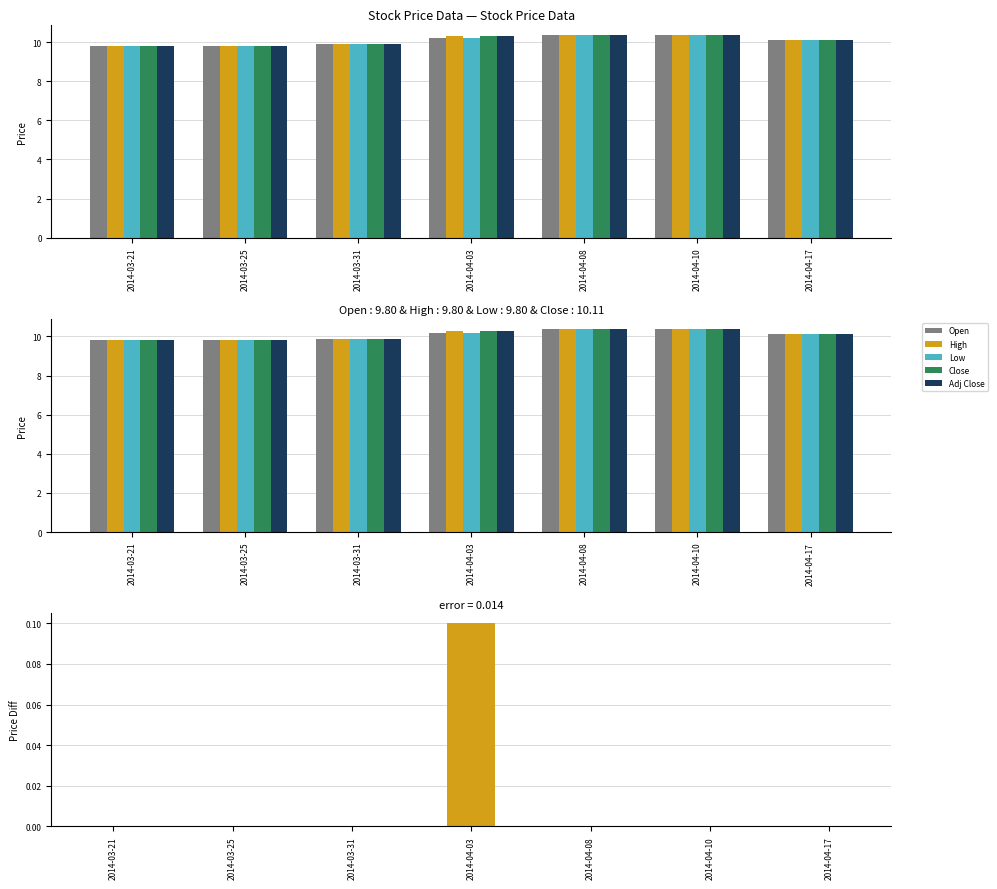

True or false: Close has a value of 6.1 at 2014-03-21.

False